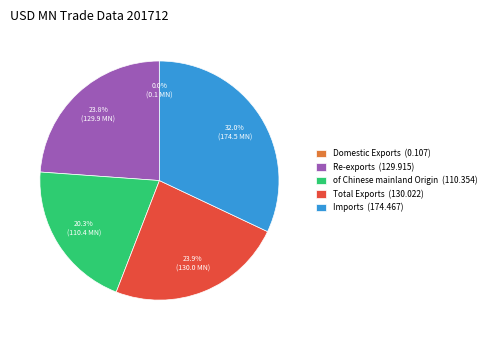

Which has a higher value, of Chinese mainland Origin or Total Exports?

Total Exports